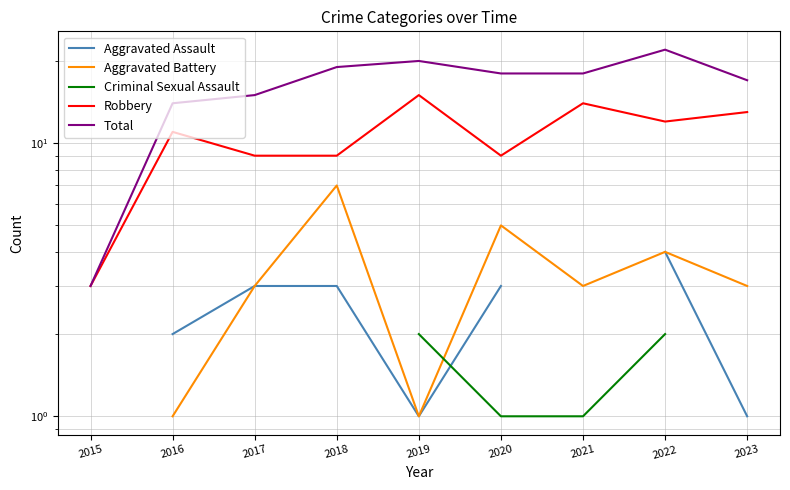

What is the approximate value of Robbery at 2016?

11.0